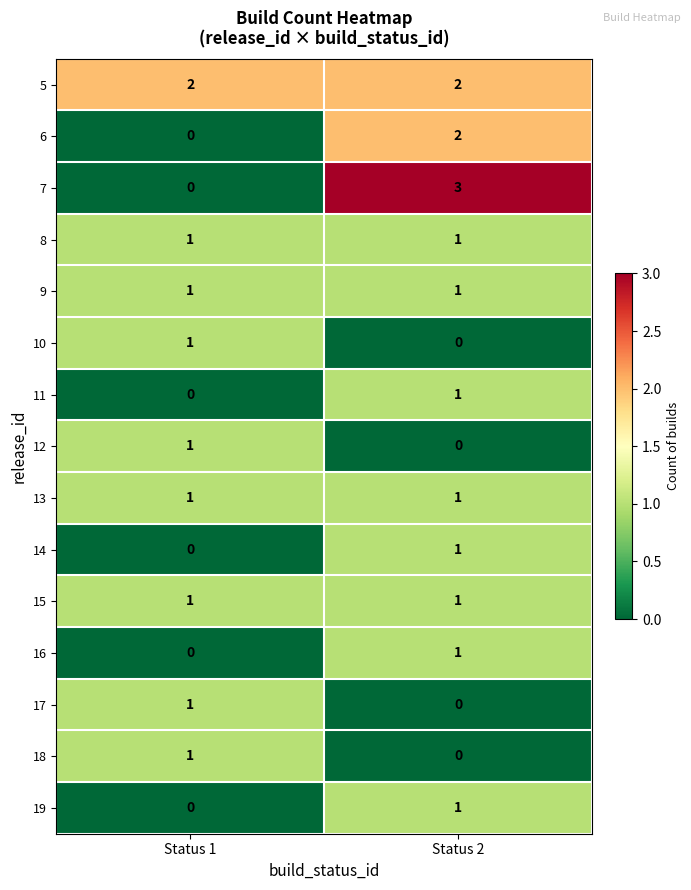

The 5 series shows 3 at Status 1. True or false?

False